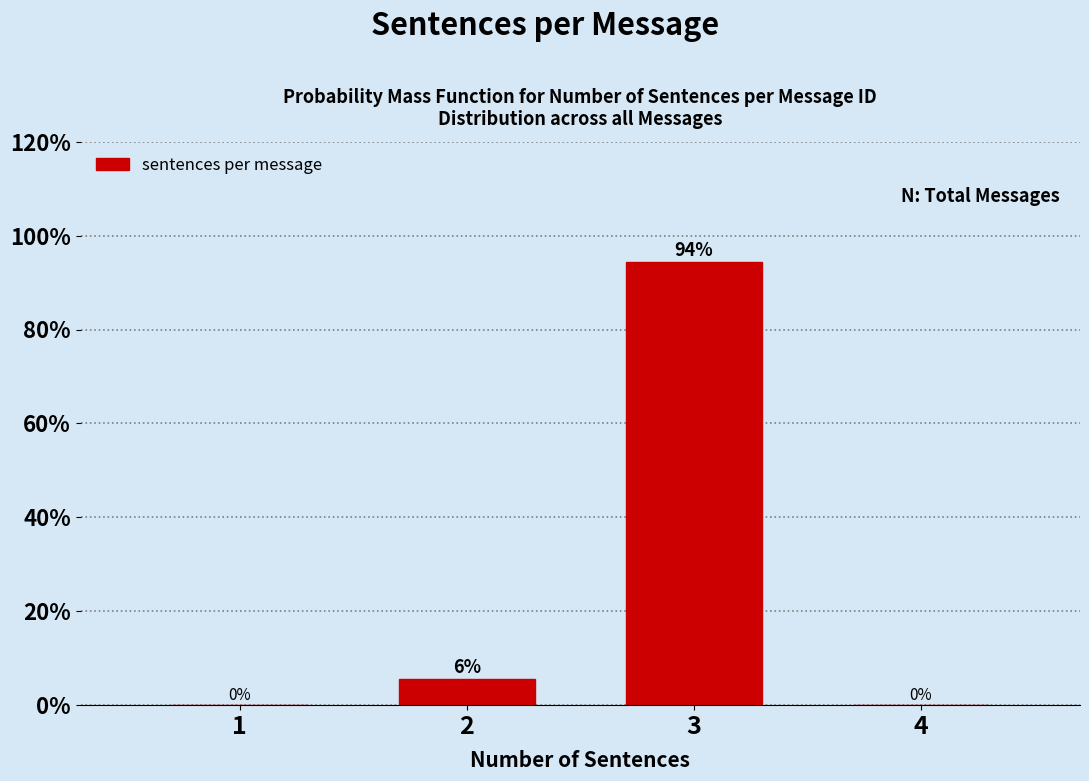

The chart shows a value of -59.8 at 1. True or false?

False